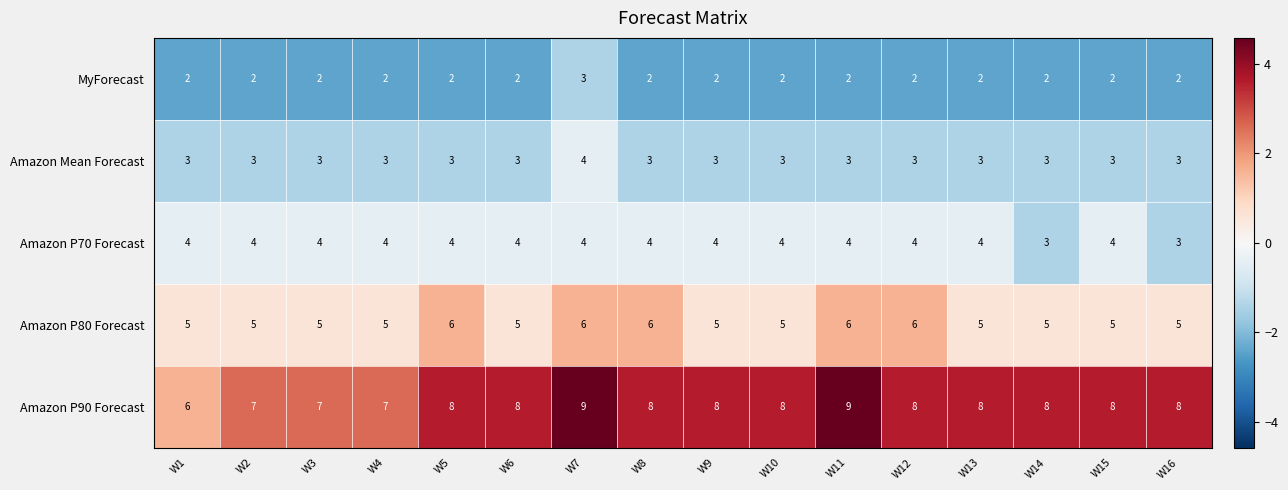

The Amazon P80 Forecast series shows 6 at W12. True or false?

True